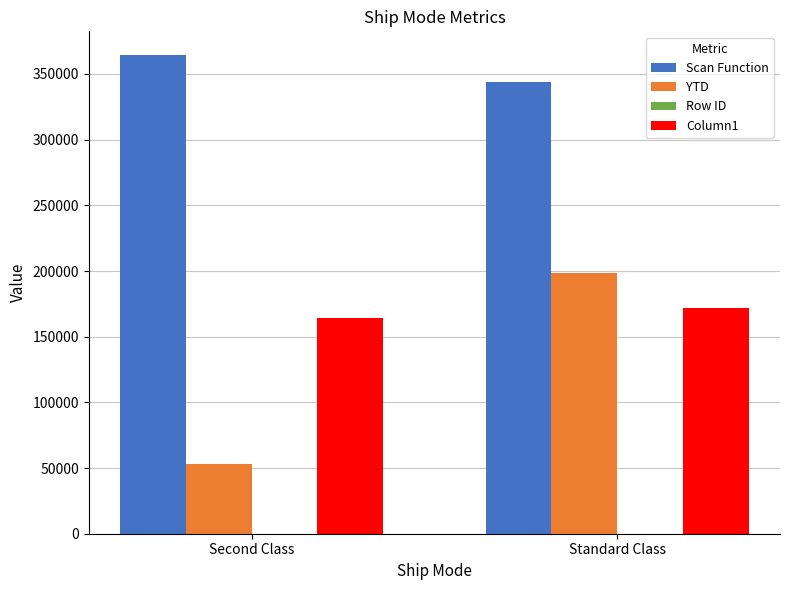

Is it true that Scan Function equals 175747 at Standard Class?

False